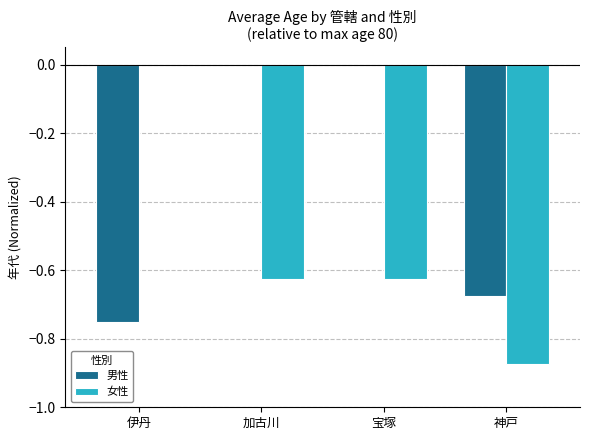

The 男性 series shows 0.0 at 加古川. True or false?

True